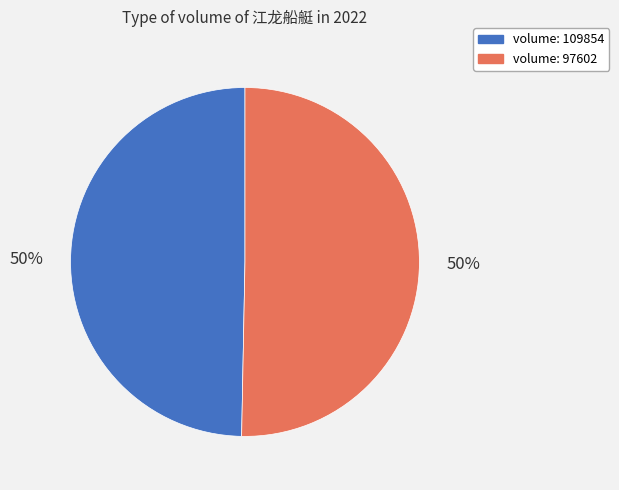

To the nearest percent, what is the average slice percentage?

50%